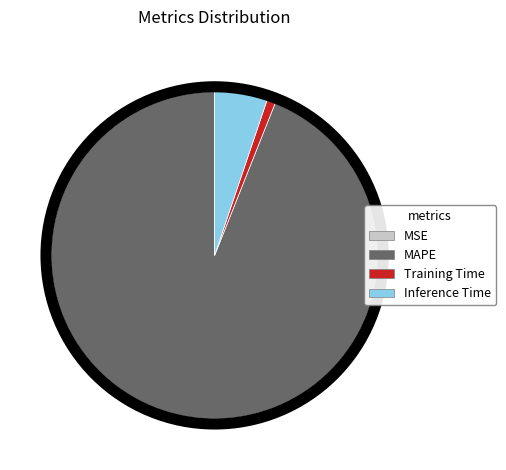

True or false: Training Time accounts for 1% of the total.

True